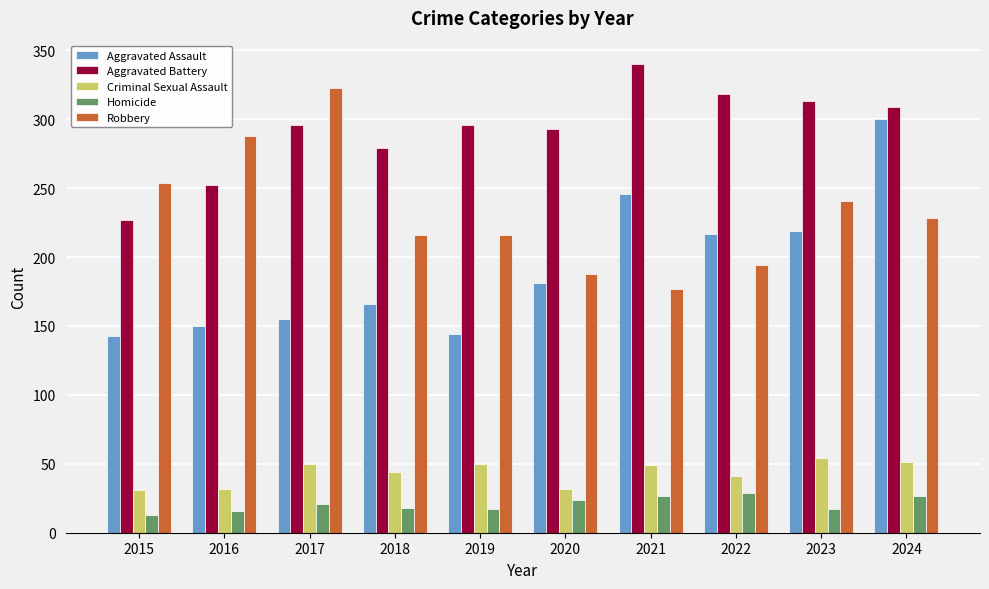

What is the difference between the maximum and minimum values in the Aggravated Battery series?

113